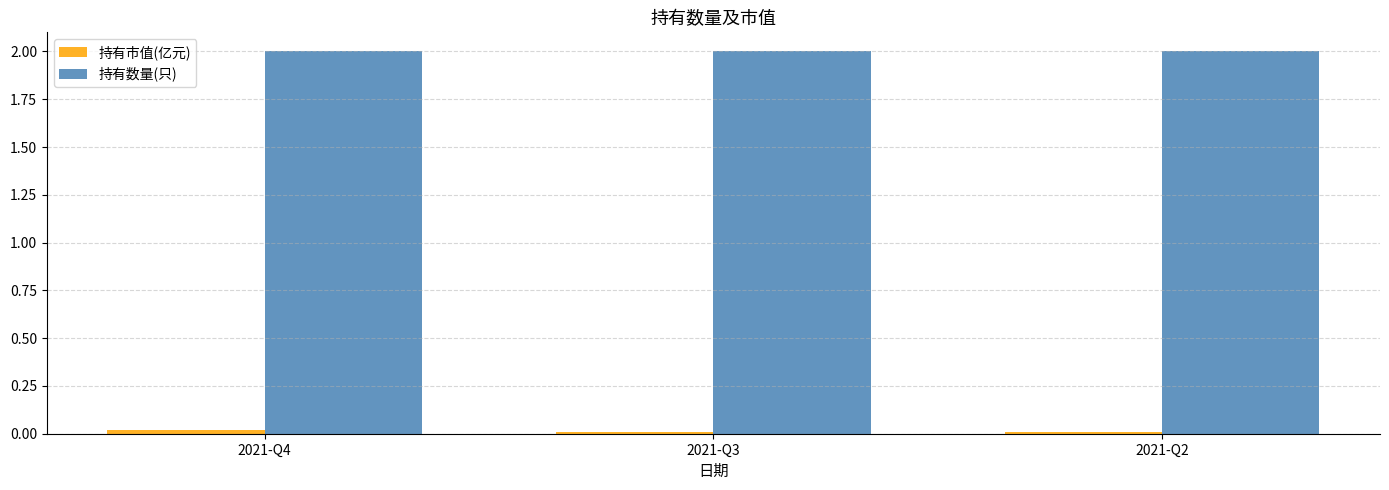

At how many categories does at least one series exceed 1?

3